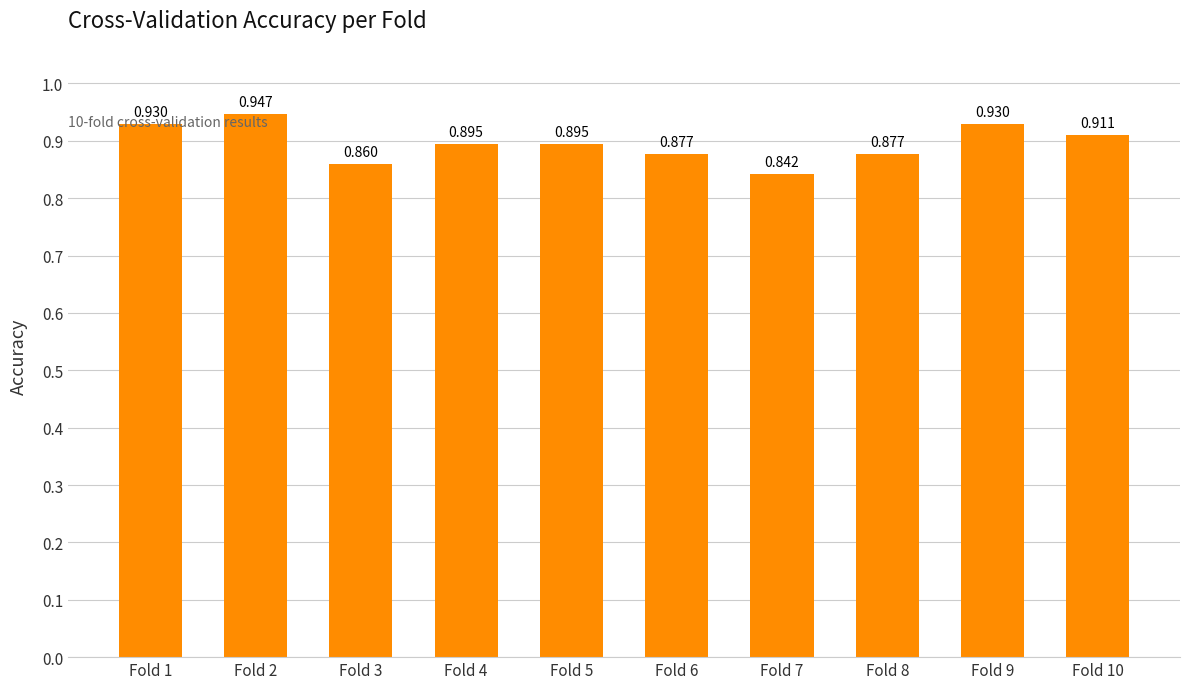

Reading left to right, list all the values displayed in this chart.

Fold 1=0.9	Fold 2=0.9	Fold 3=0.9	Fold 4=0.9	Fold 5=0.9	Fold 6=0.9	Fold 7=0.8	Fold 8=0.9	Fold 9=0.9	Fold 10=0.9